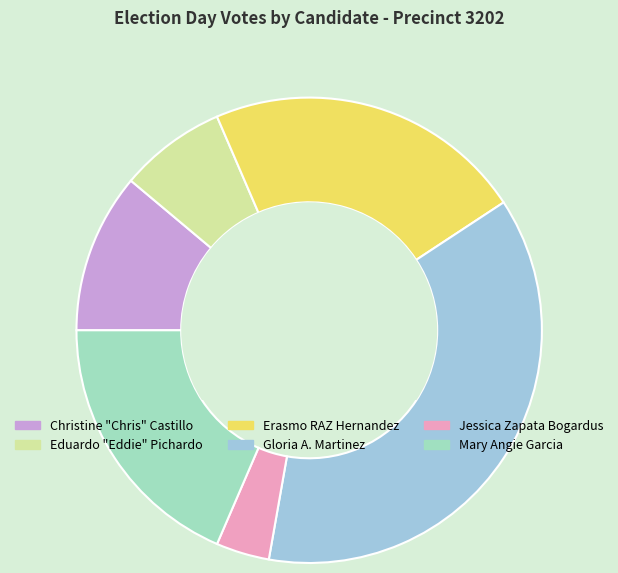

Rank the categories by value from highest to lowest.

Gloria A. Martinez, Erasmo RAZ Hernandez, Mary Angie Garcia, Christine "Chris" Castillo, Eduardo "Eddie" Pichardo, Jessica Zapata Bogardus